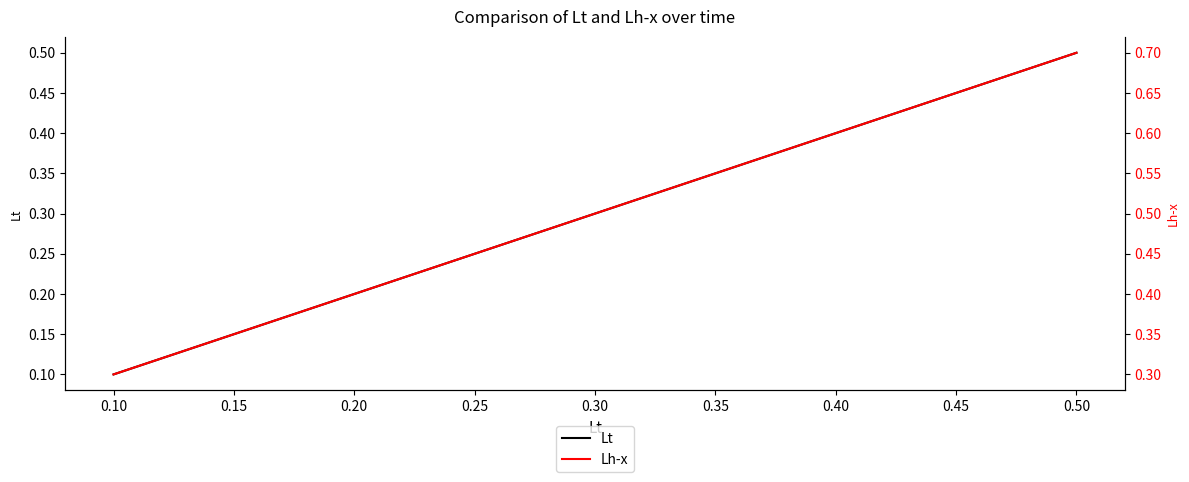

True or false: Lt and Lh-x cross at least once.

False